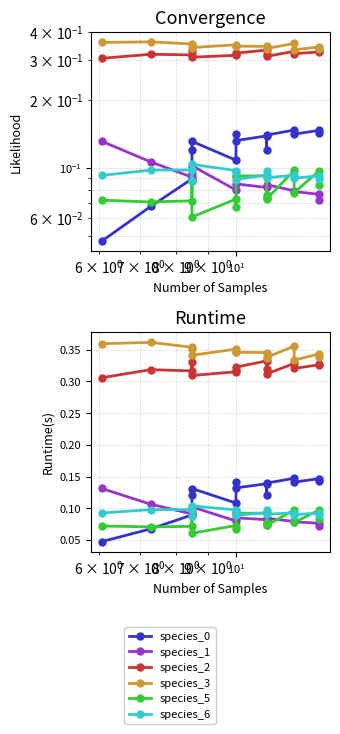

True or false: species_2 has more than 2 points higher than both neighbors.

True